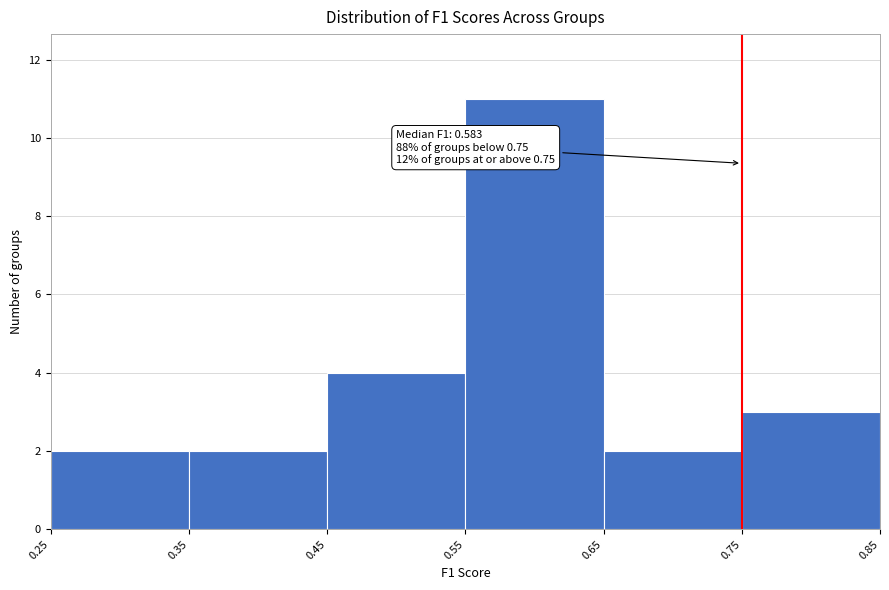

Over which range of the x-axis is the bar tallest?

0.55 to 0.65